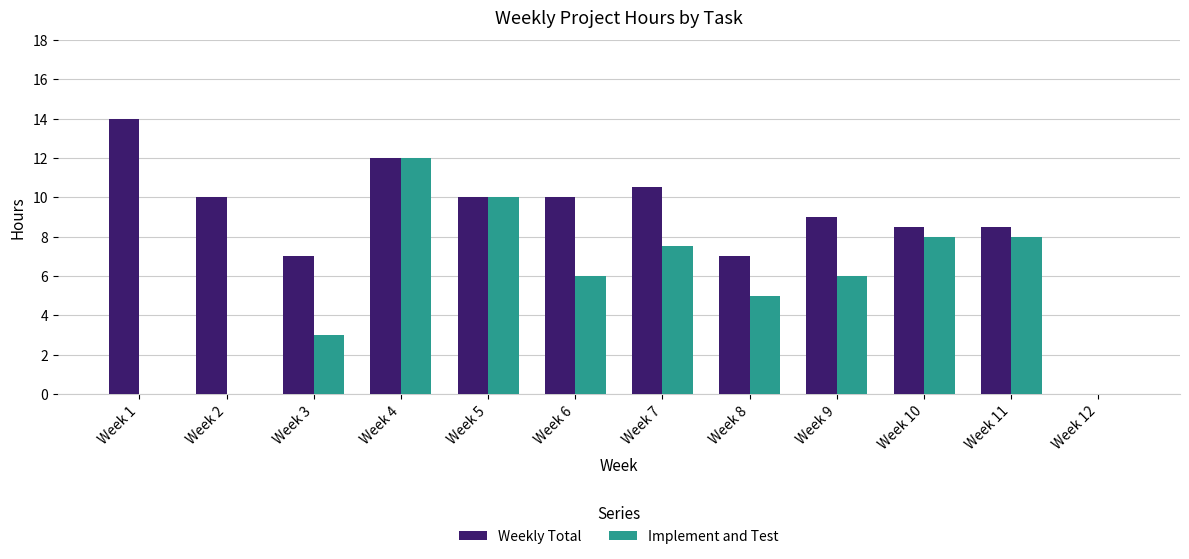

The Weekly Total series shows 7.0 at Week 3. True or false?

True